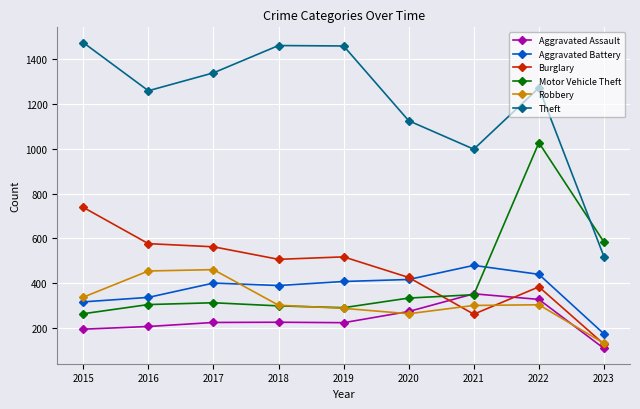

True or false: Aggravated Battery and Theft intersect in this chart.

False